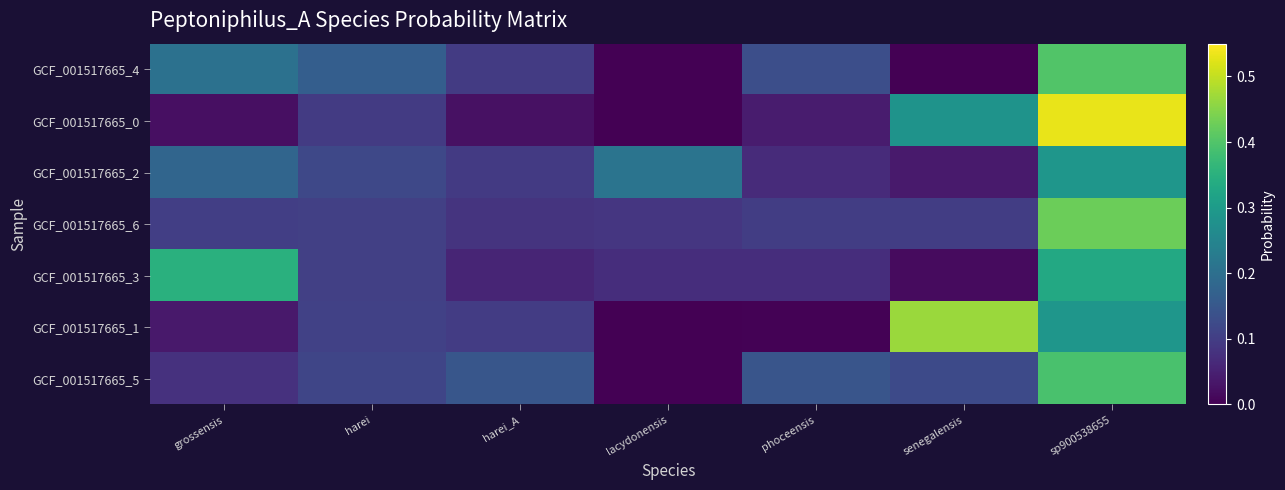

What is the difference between the highest and lowest values at phoceensis?

0.1